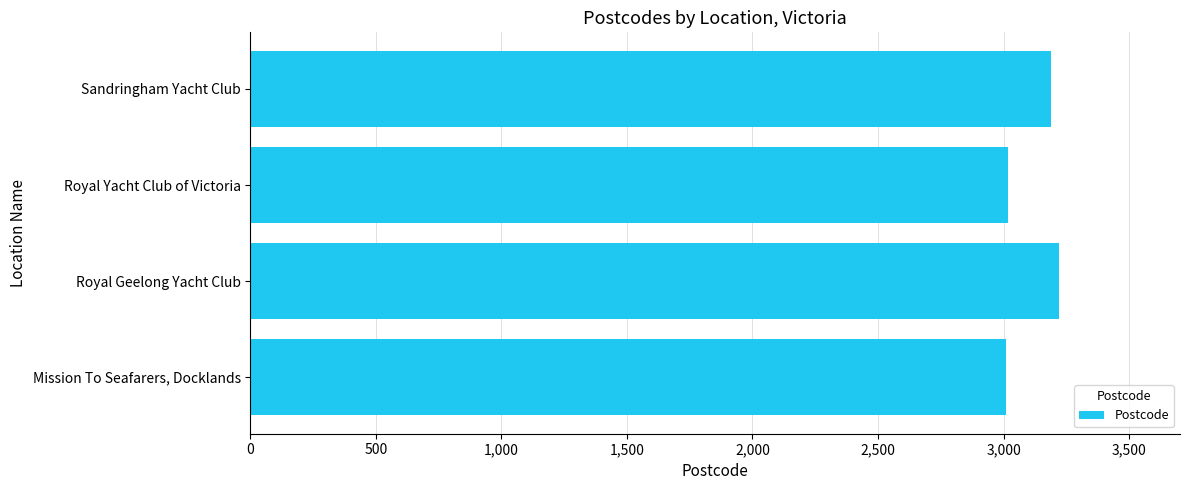

How many categories are shown in the chart?

4